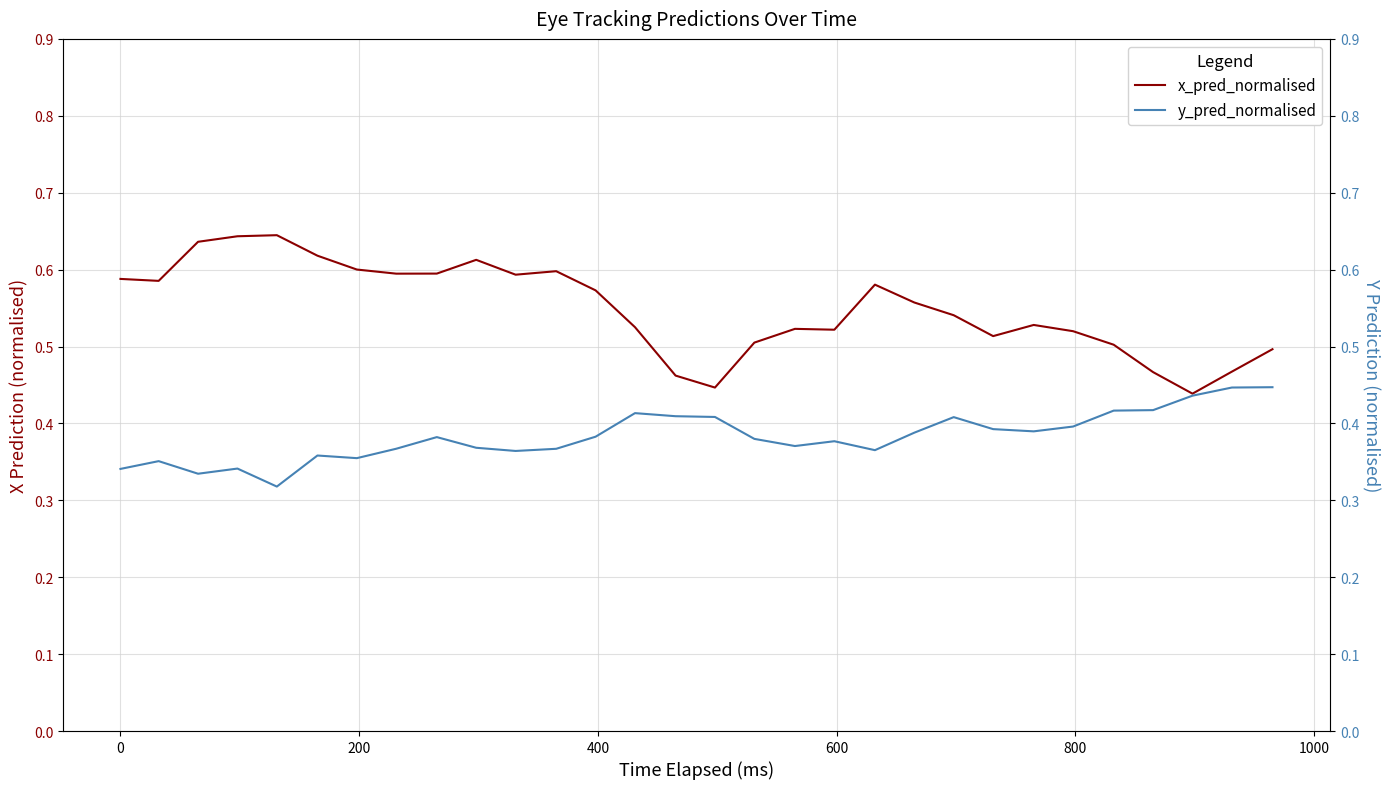

The value of y_pred_normalised at 22 is 0.1. True or false?

False